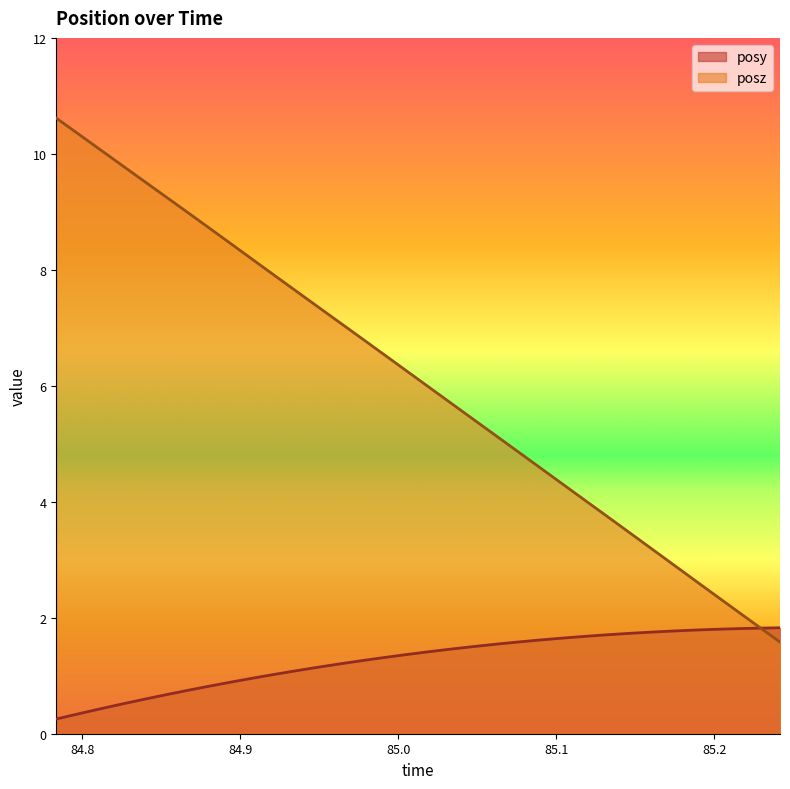

Is the value of posy at 84.9501 greater than the value of posz at 84.90865?

No